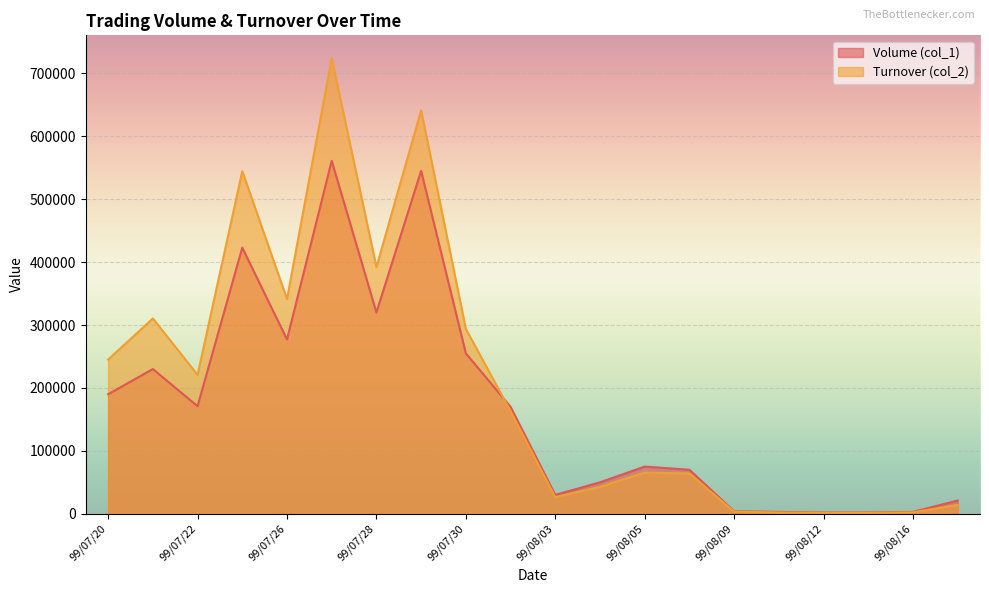

True or false: Turnover (col_2) and Volume (col_1) cross at least once.

True